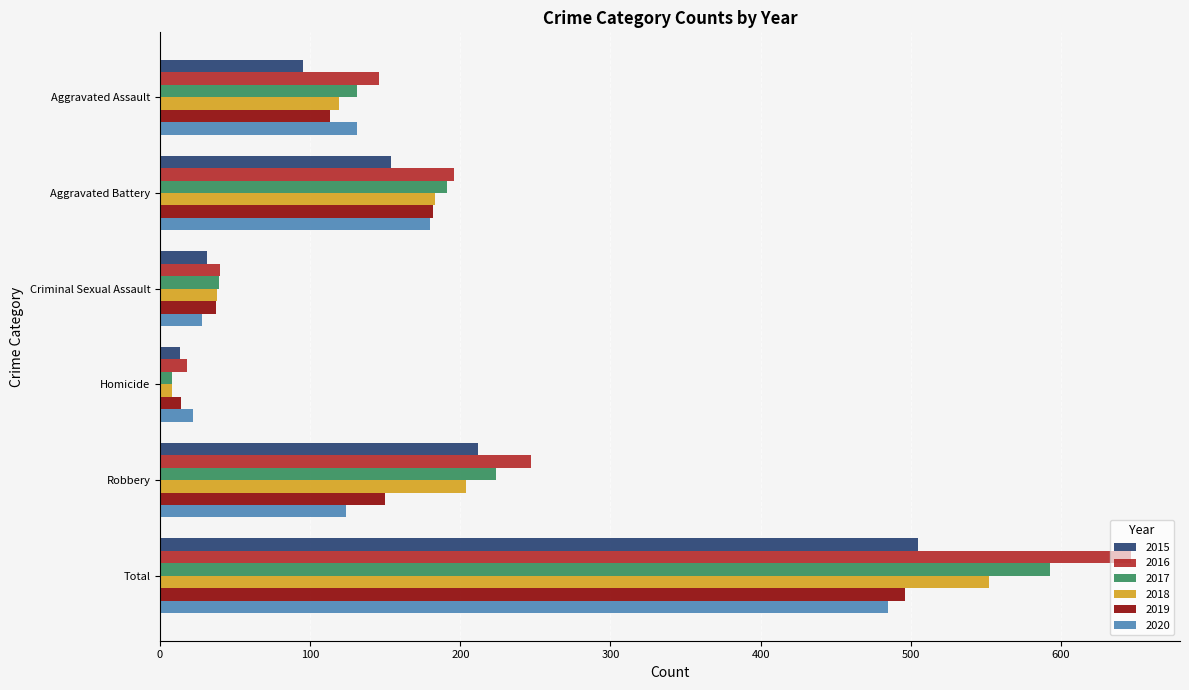

Which series changed the most between Aggravated Assault and Criminal Sexual Assault?

2016